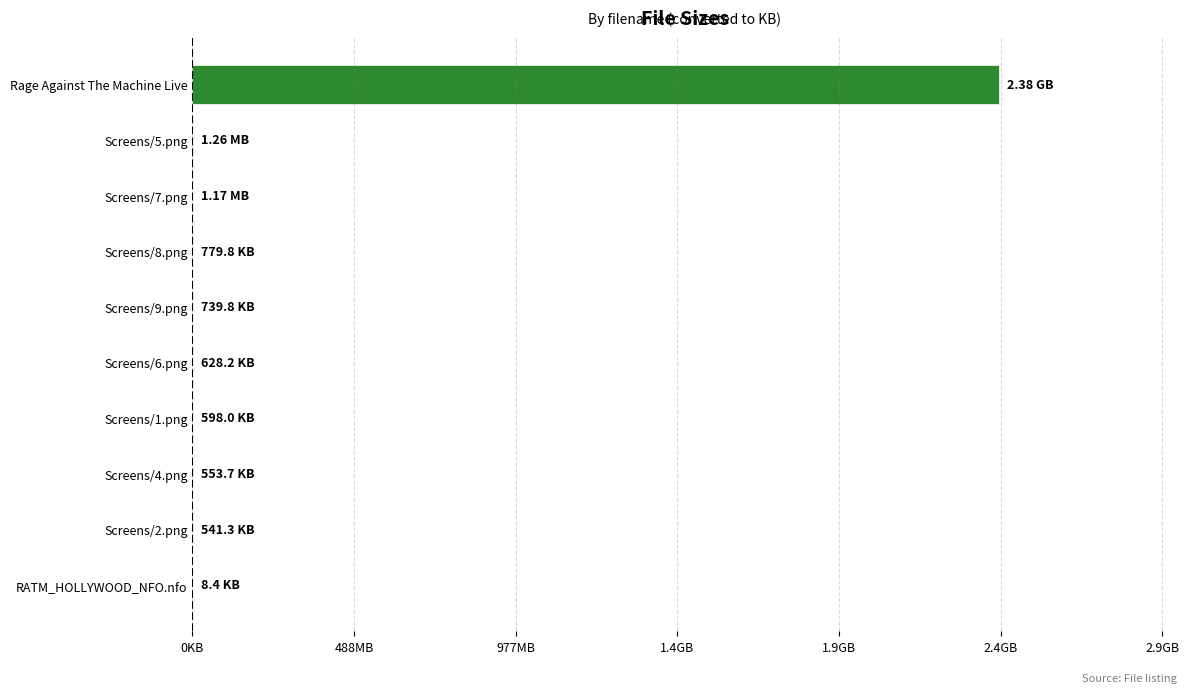

Does the chart contain any negative values?

No